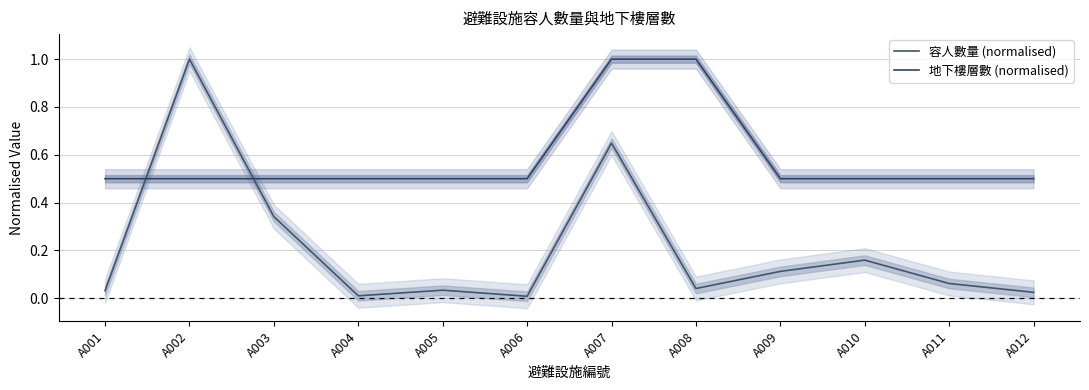

What value does the 地下樓層數 (normalised) series have at A004?

0.5